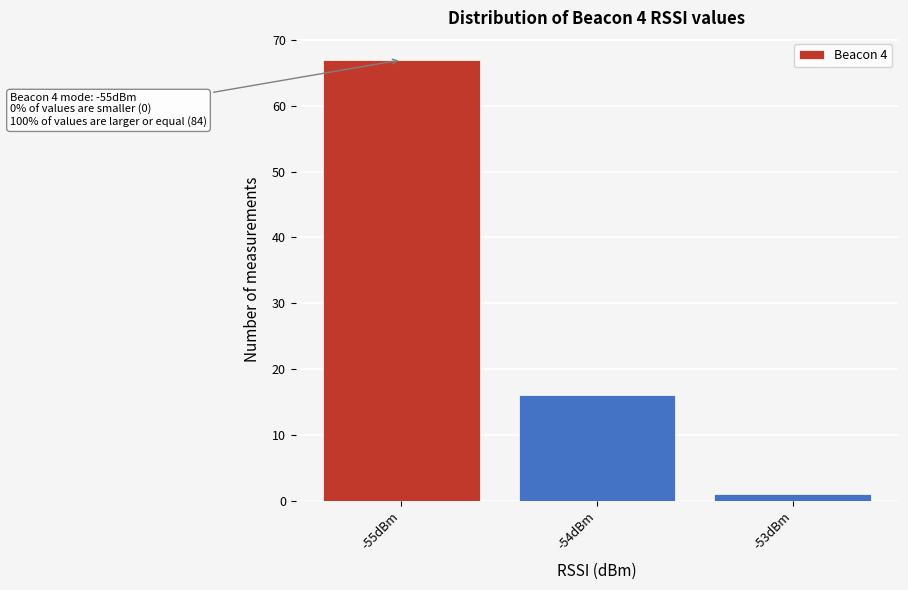

Over which range of the x-axis is the bar tallest?

-55.5 to -54.5